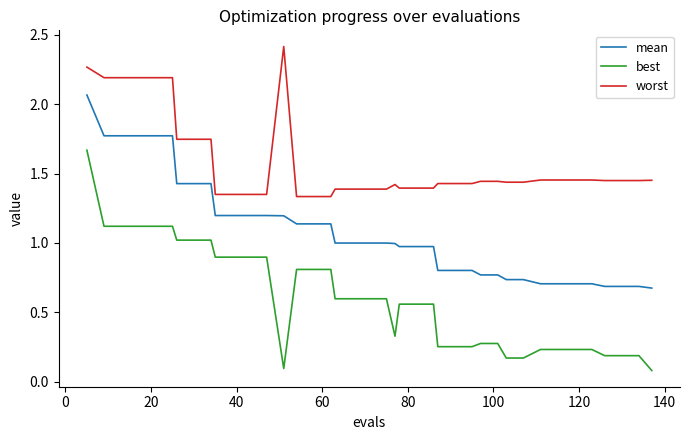

Is this an area chart (filled region under the line)?

No